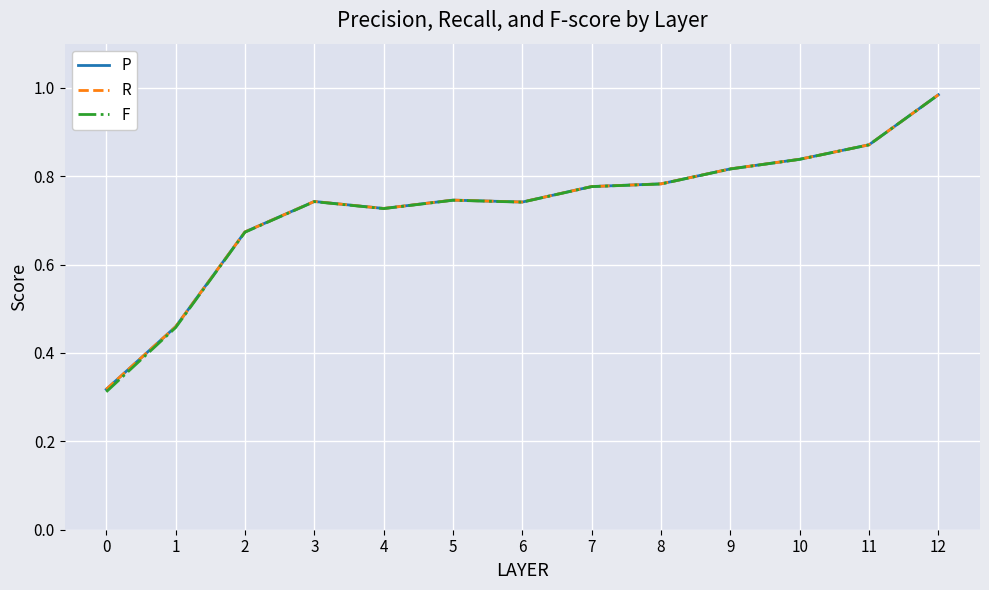

True or false: R has a value of 0.4 at 4.

False